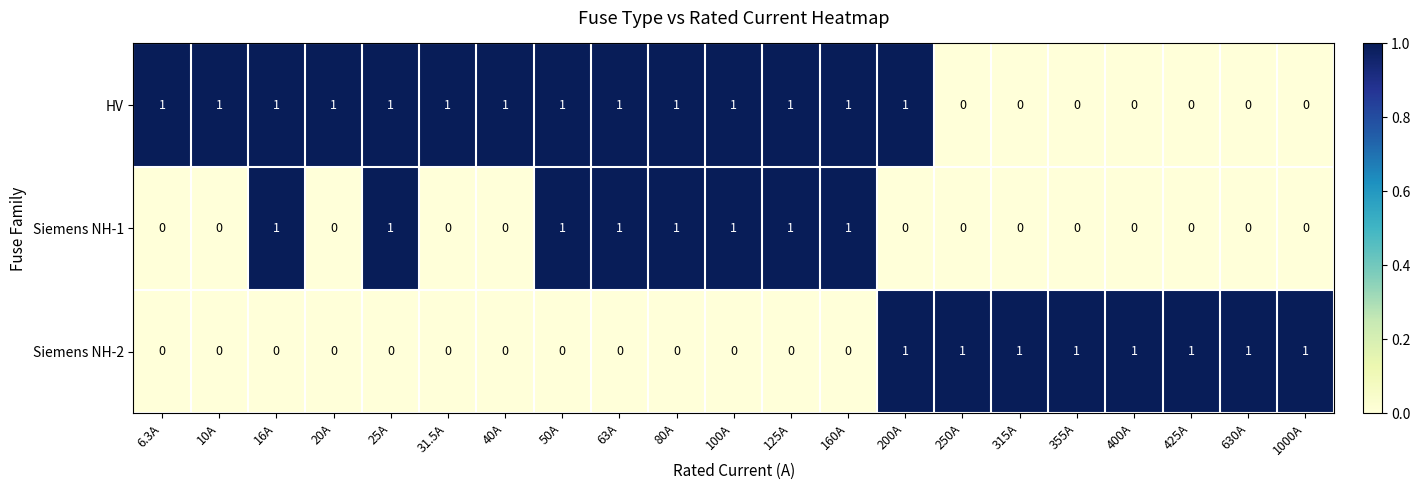

At how many categories does at least one series exceed 0?

21